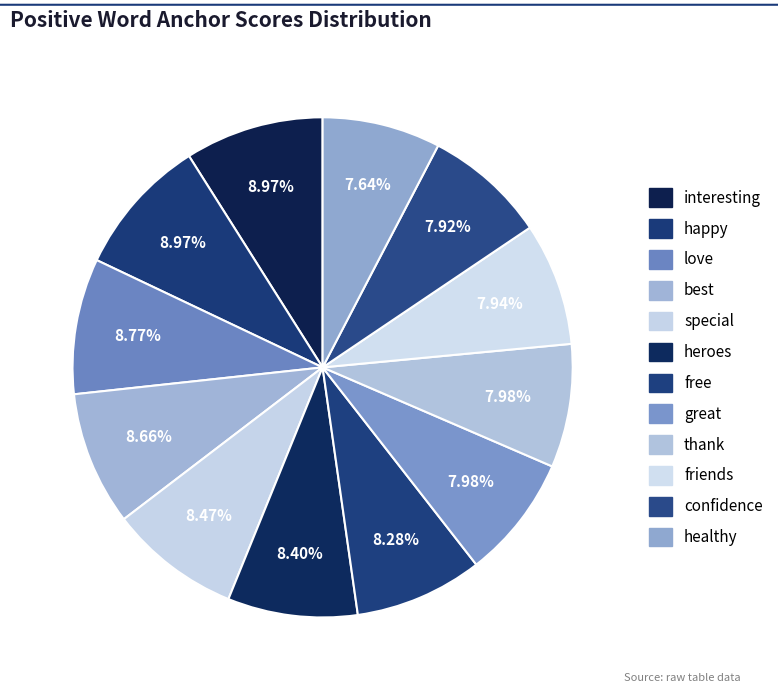

What is the smallest slice in the pie chart?

healthy